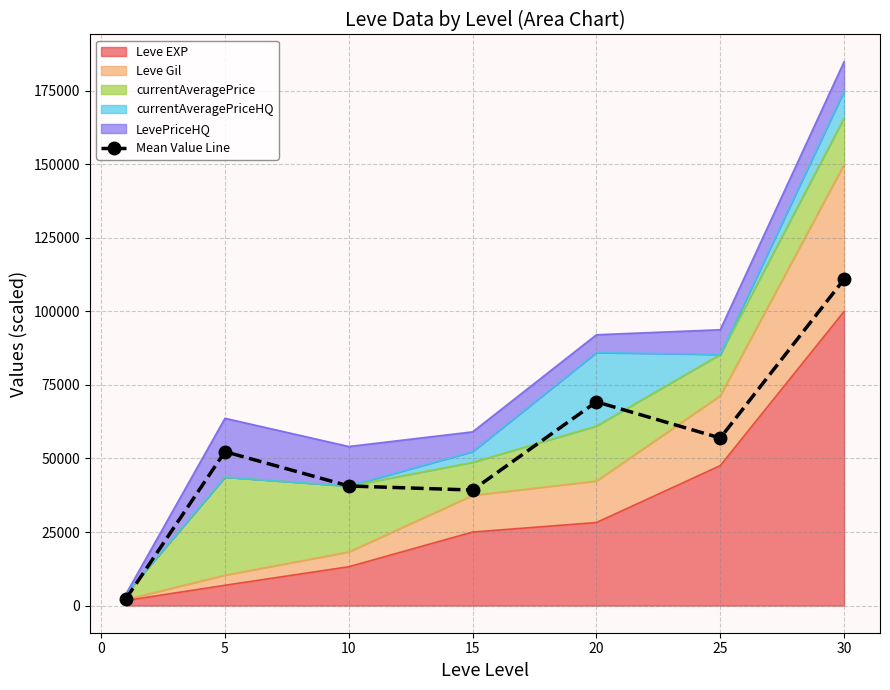

What is the maximum value shown in the chart?

110964.8